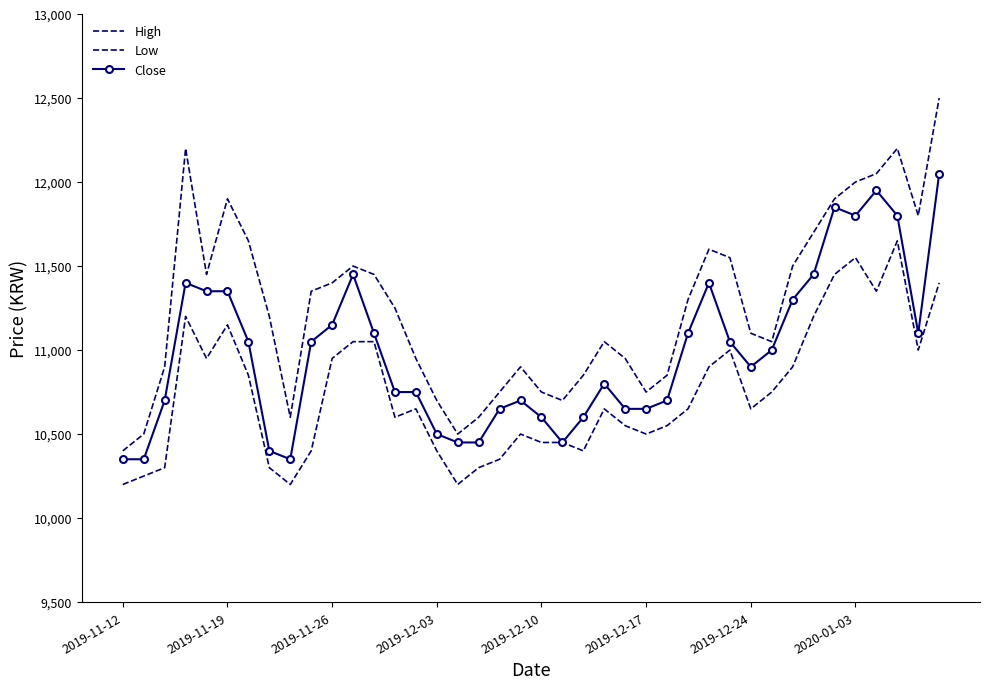

How many series are shown in this chart?

3